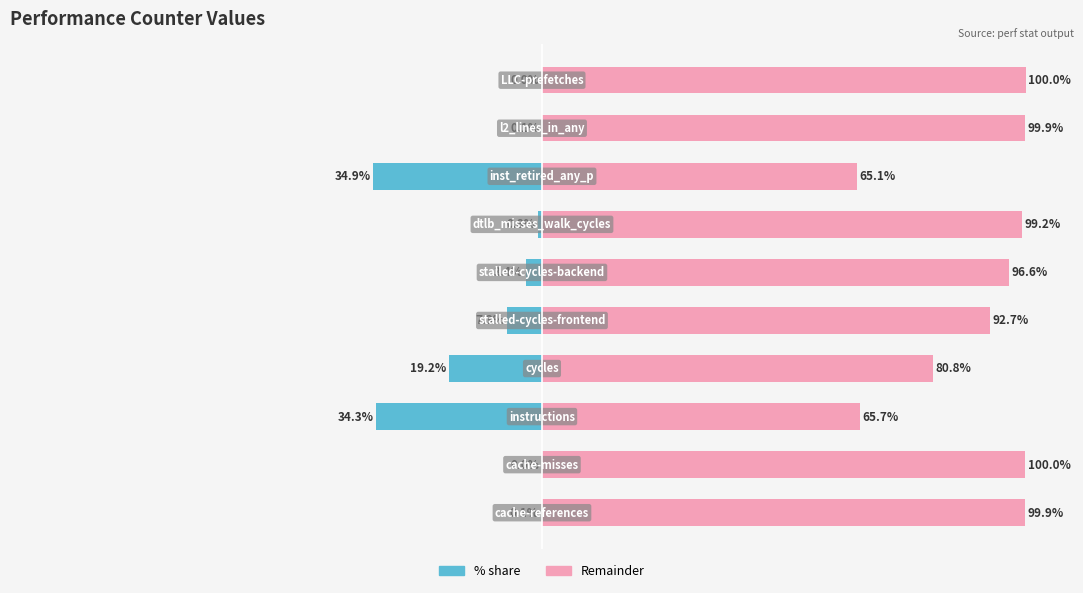

What is the value of the Right (remainder) bar at the 4th from the left?

80.8